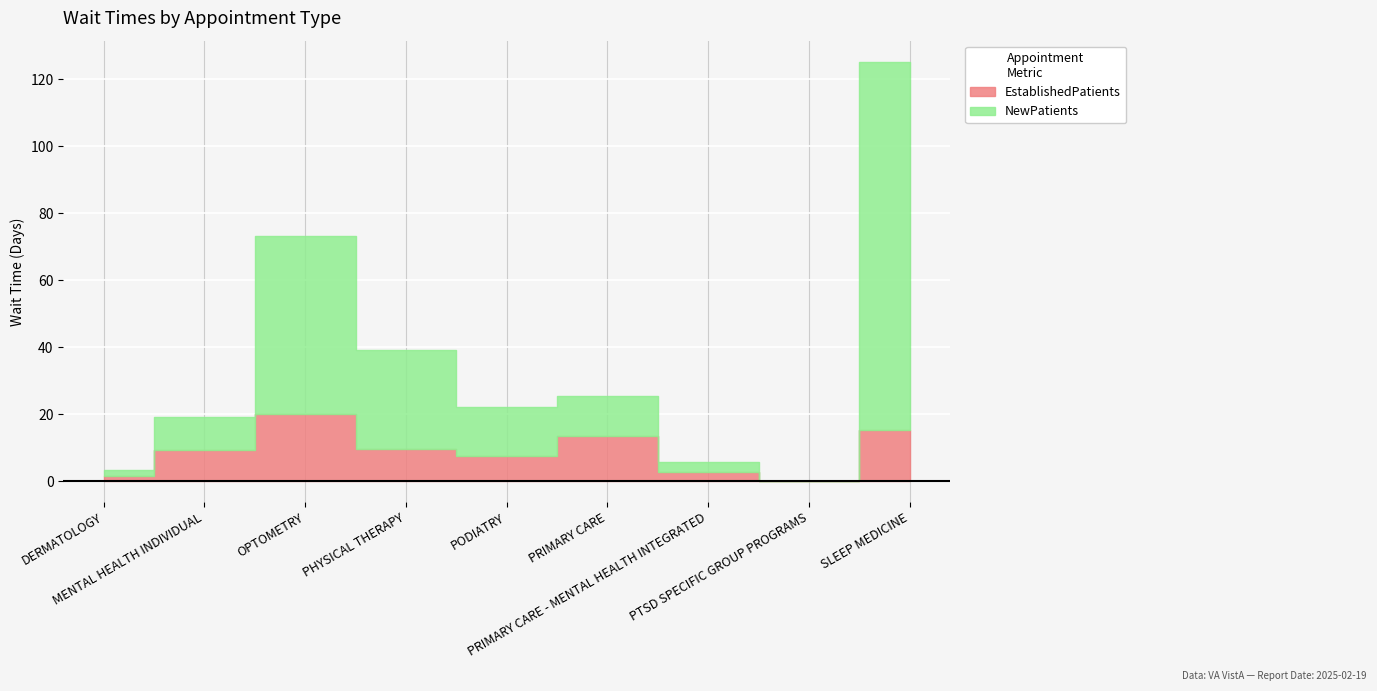

Reading left to right, what are all the values shown in this chart?

EstablishedPatients: DERMATOLOGY=1.7	MENTAL HEALTH INDIVIDUAL=9.3	OPTOMETRY=20.1	PHYSICAL THERAPY=9.7	PODIATRY=7.6	PRIMARY CARE=13.4	PRIMARY CARE - MENTAL HEALTH INTEGRATED=2.7	PTSD SPECIFIC GROUP PROGRAMS=0.0	SLEEP MEDICINE=15.2
NewPatients: DERMATOLOGY=1.7	MENTAL HEALTH INDIVIDUAL=10.0	OPTOMETRY=53.2	PHYSICAL THERAPY=29.4	PODIATRY=14.4	PRIMARY CARE=12.1	PRIMARY CARE - MENTAL HEALTH INTEGRATED=2.9	PTSD SPECIFIC GROUP PROGRAMS=0.0	SLEEP MEDICINE=110.0